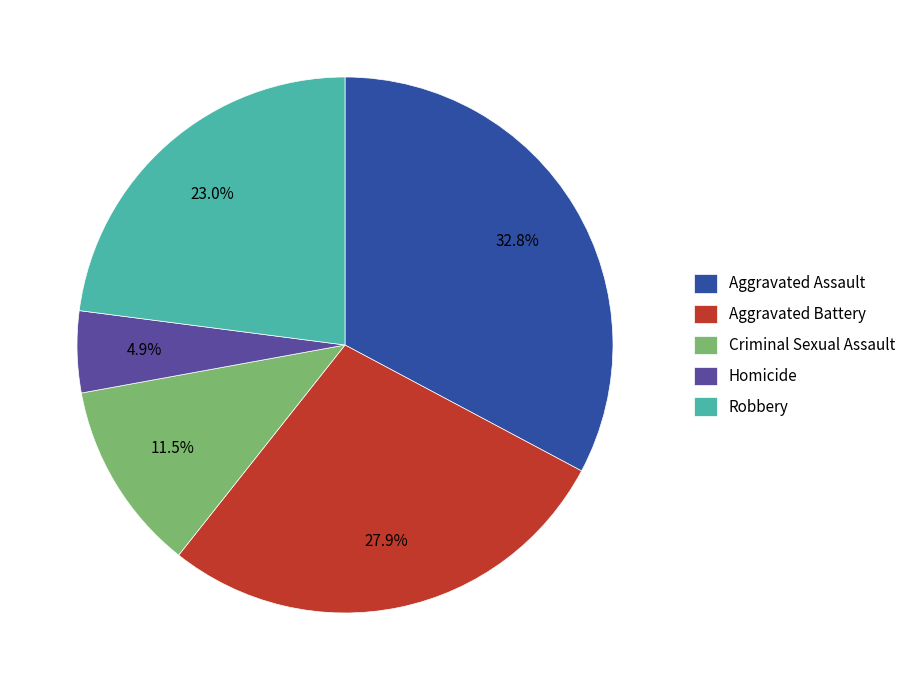

To the nearest percent, what portion does Aggravated Battery represent?

28%